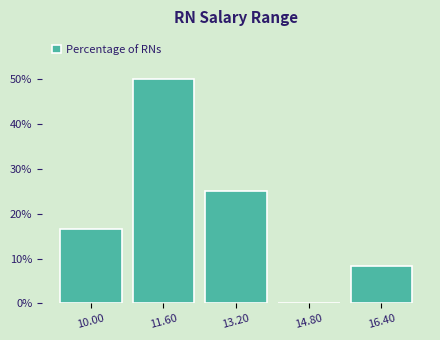

Reading left to right, list all the values displayed in this chart.

10.00=16.7	11.60=50.0	13.20=25.0	14.80=0.0	16.40=8.3